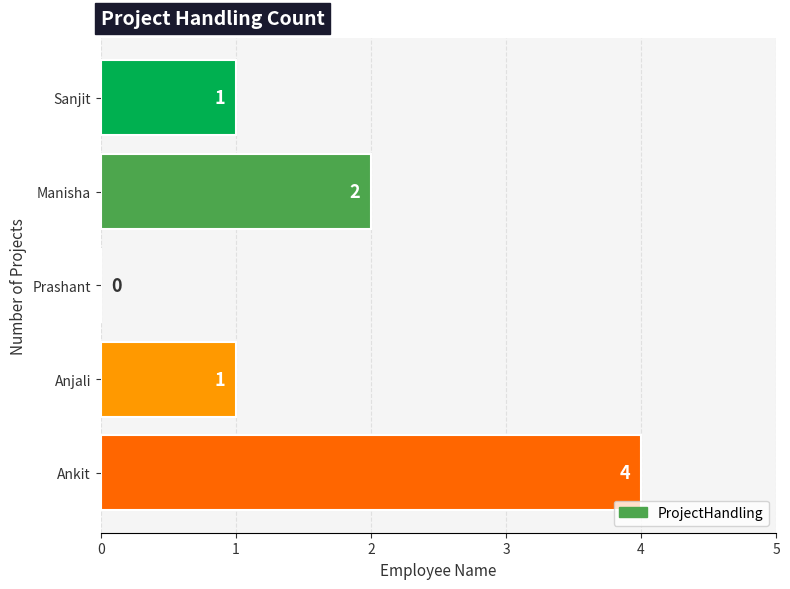

How many values are between 1 and 2?

3